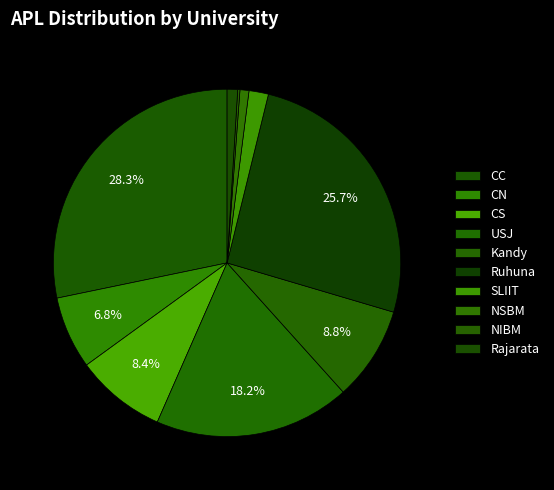

True or false: CS accounts for 8% of the total.

True